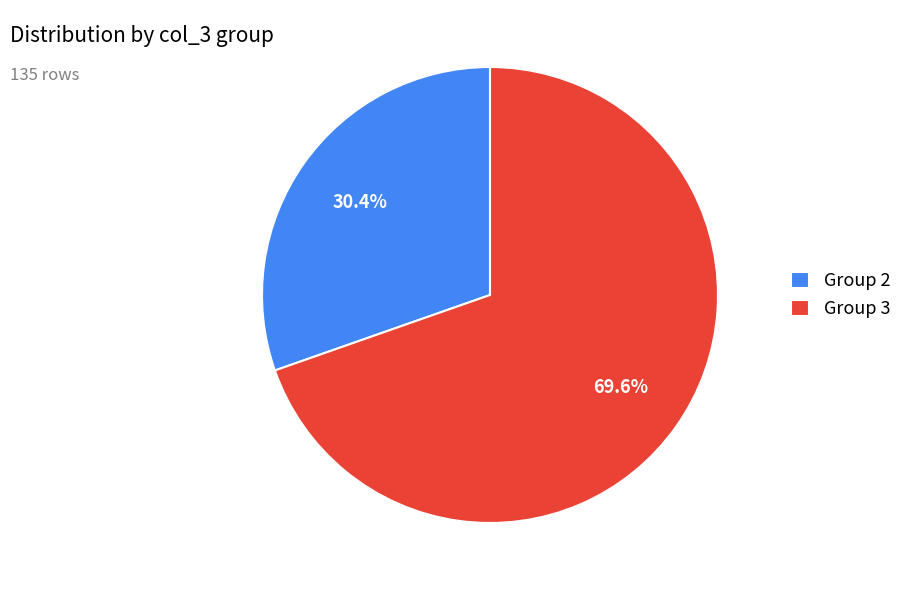

Is there a majority slice in this chart?

Yes